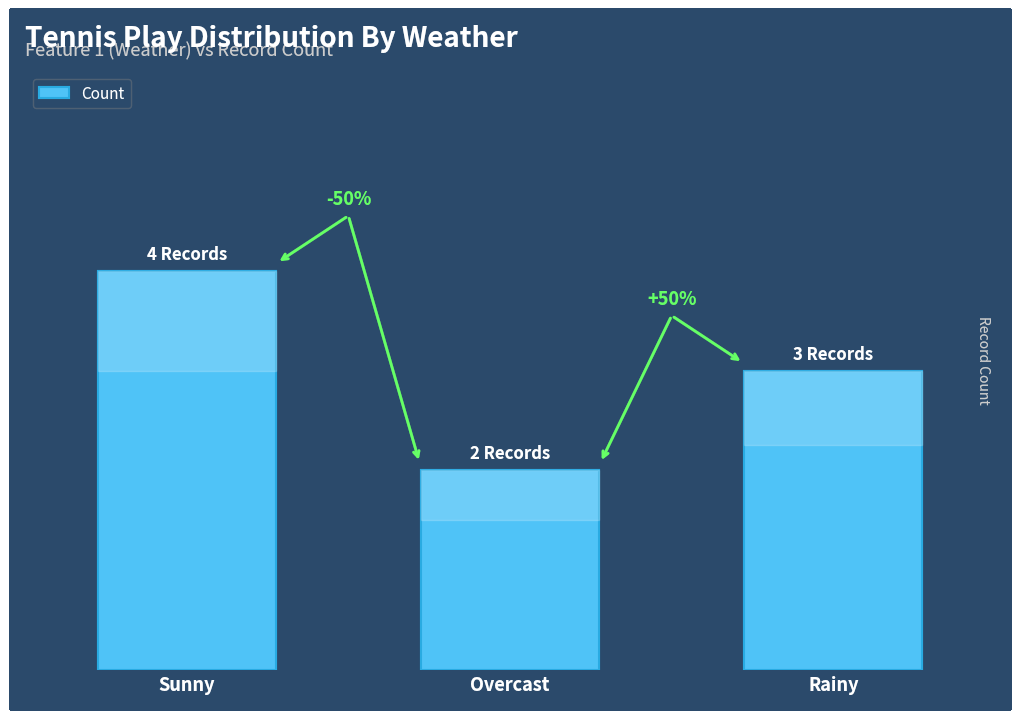

What value does the data have at Rainy?

3